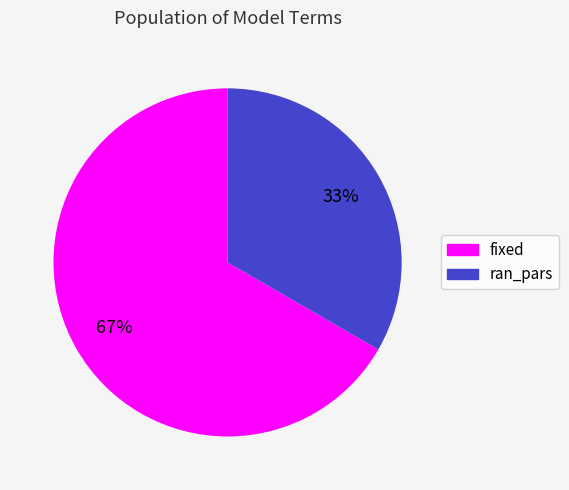

To the nearest percent, what is the combined percentage of ran_pars and fixed?

100%